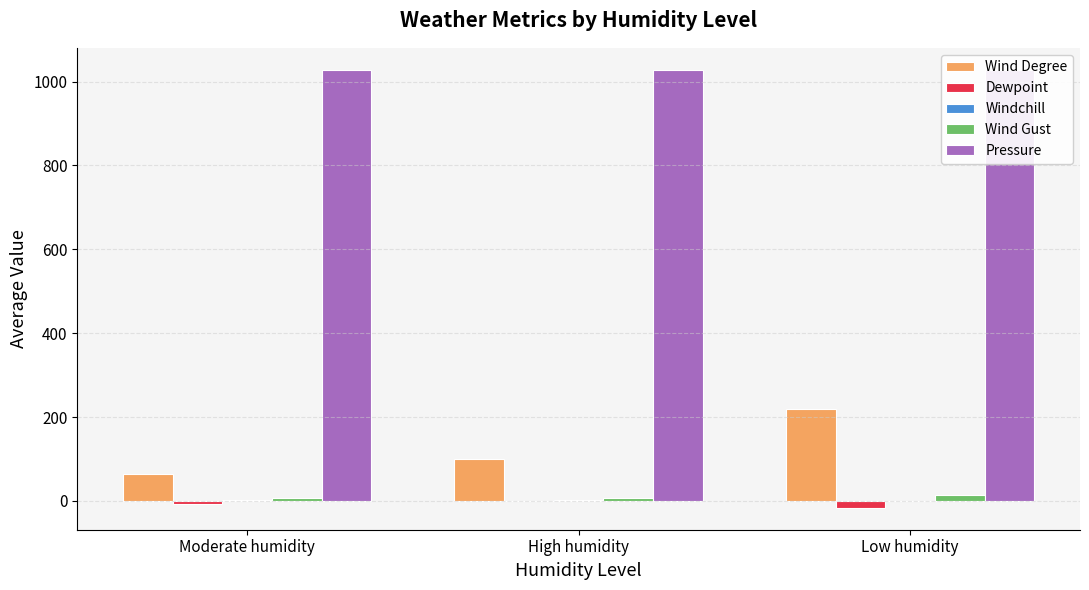

The value of Dewpoint at Low humidity is -26.3. True or false?

False